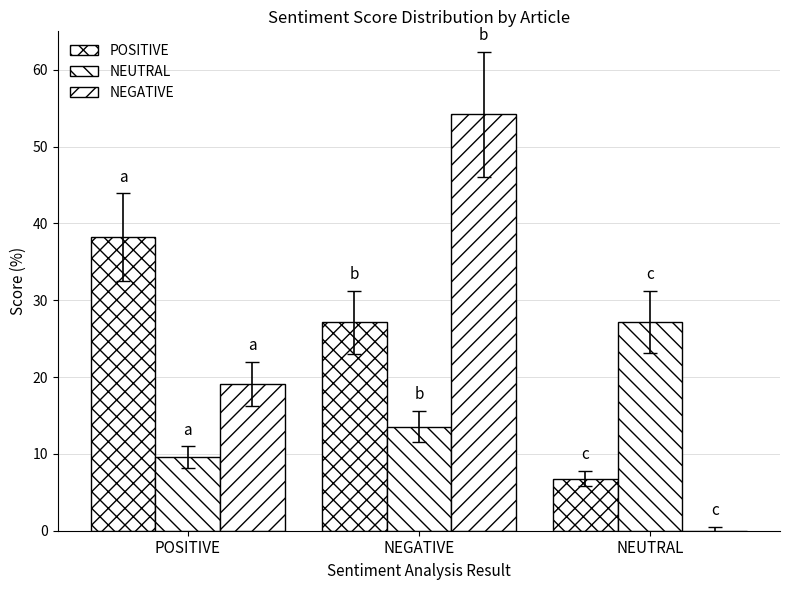

Reading left to right, extract all data points from this chart.

POSITIVE: POSITIVE=38.2	NEGATIVE=27.1	NEUTRAL=6.8
NEUTRAL: POSITIVE=9.5	NEGATIVE=13.6	NEUTRAL=27.2
NEGATIVE: POSITIVE=19.1	NEGATIVE=54.2	NEUTRAL=0.0